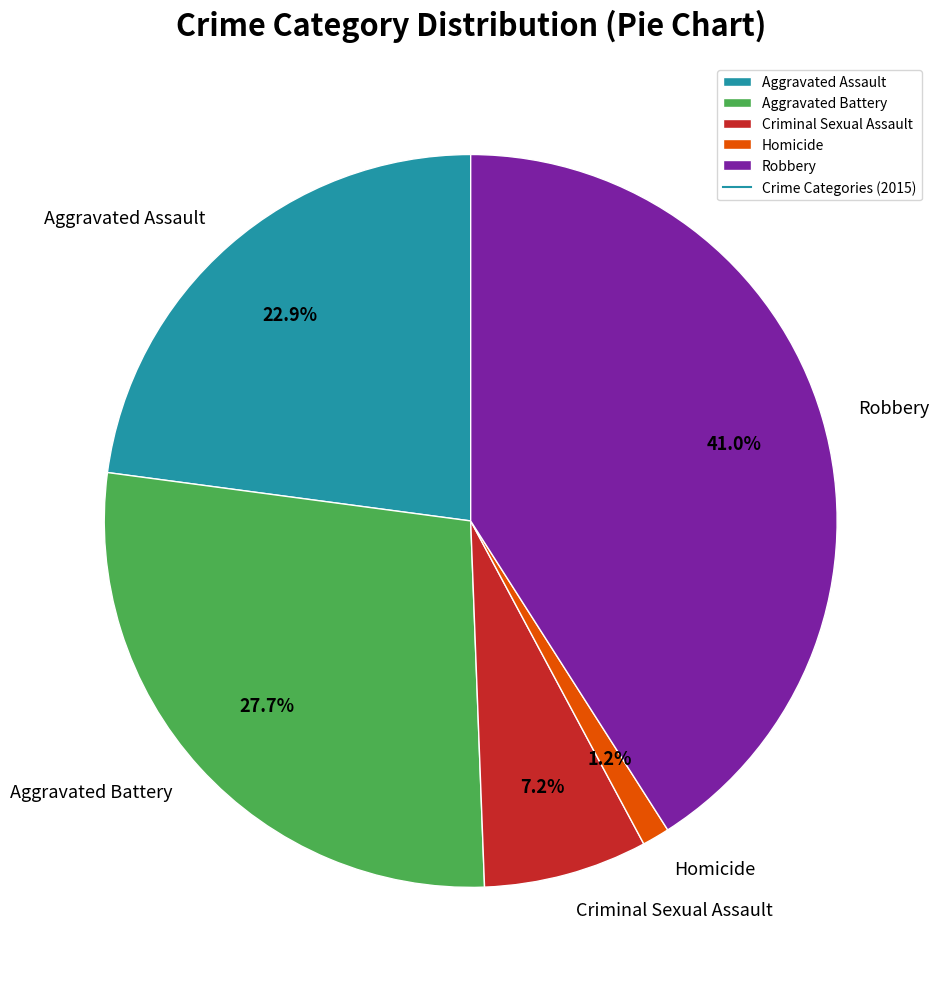

Which slice is the smallest?

Homicide